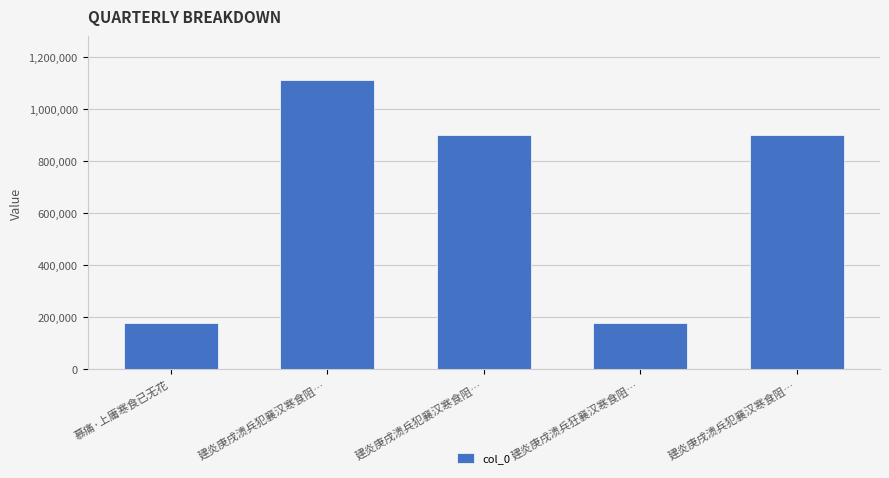

Where is the data nearest to the value 645825?

建炎庚戌溃兵犯襄汉寒食阻…